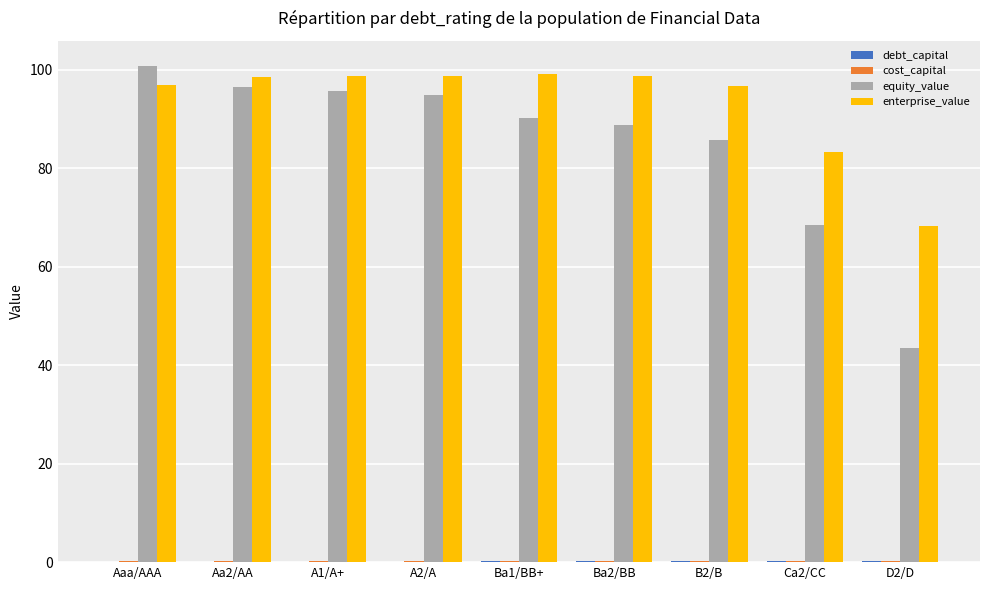

What is the maximum value shown in the chart?

100.8